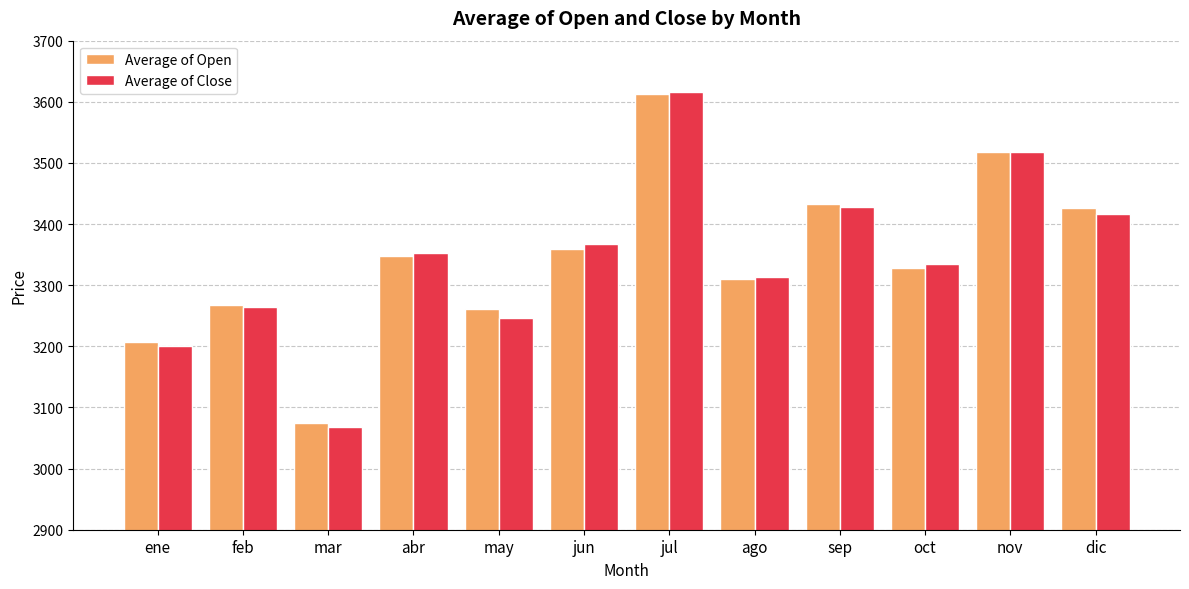

What is the minimum value shown in the chart?

3068.3